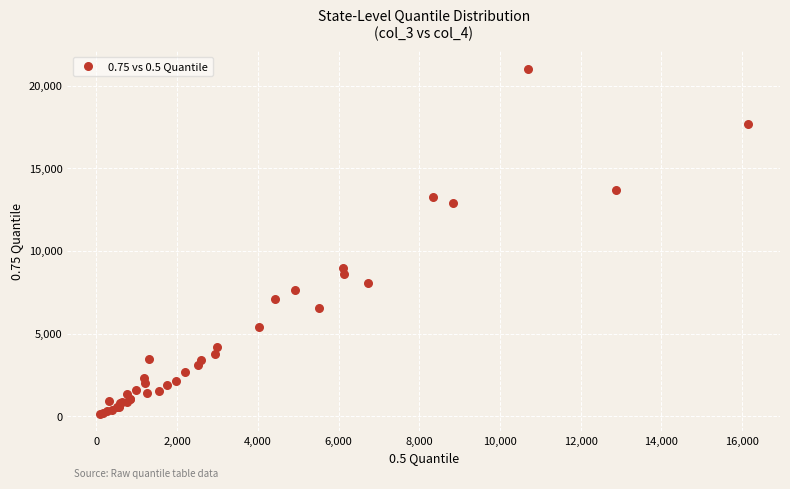

What Y value in the scatter plot is closest to 10584?

8946